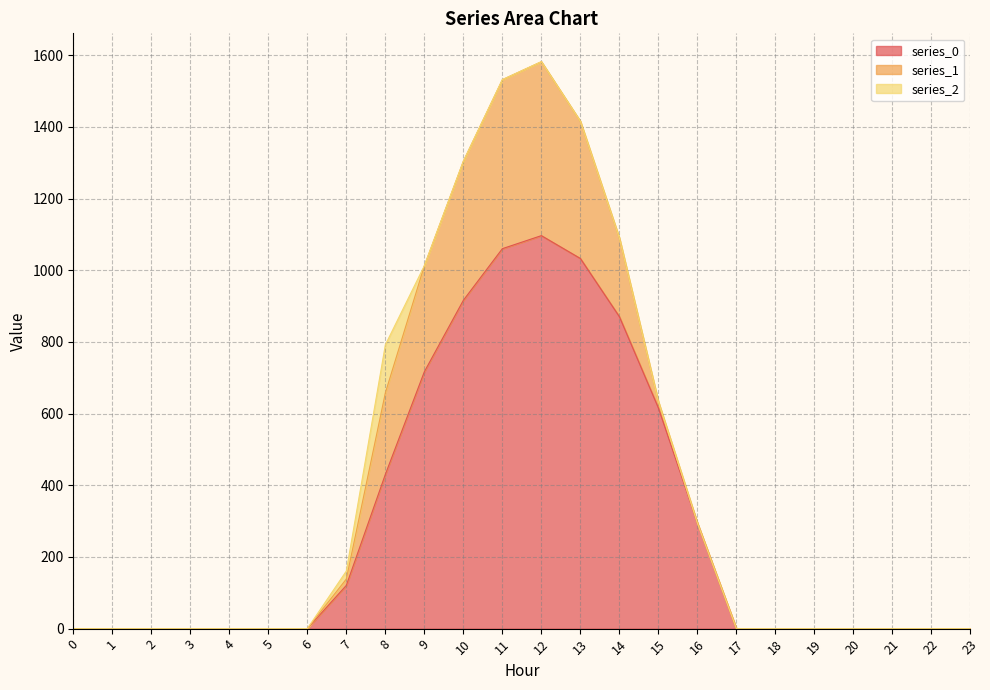

How many categories are shown in the chart?

24